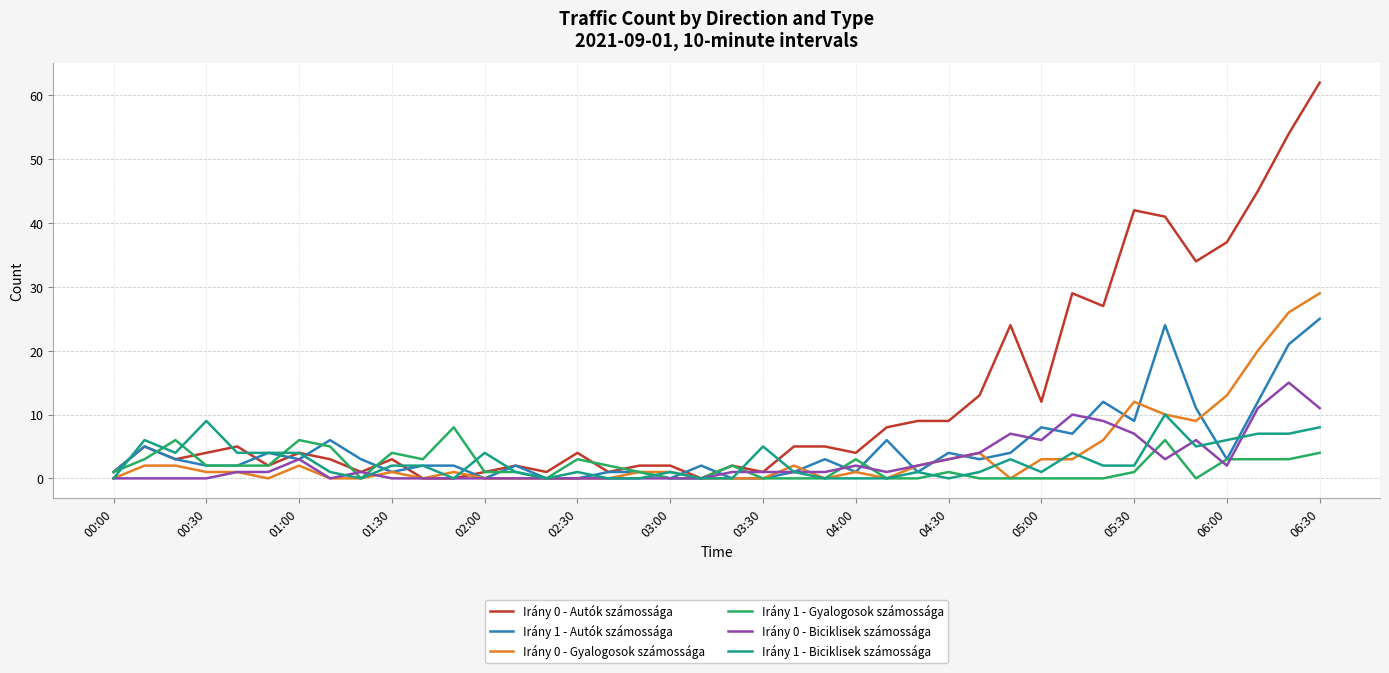

Which series has the widest spread of values?

Irány 0 - Autók számossága